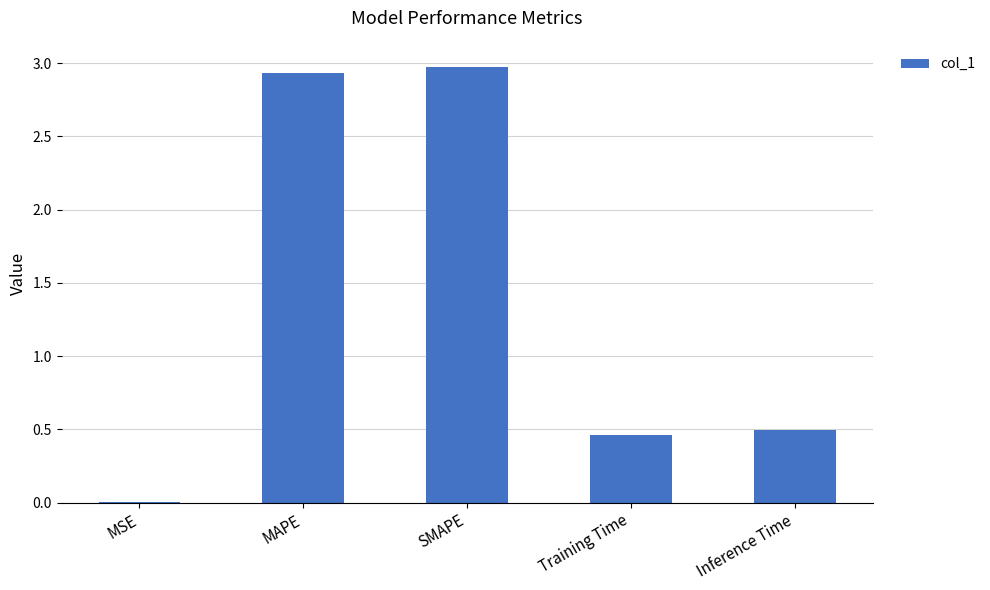

What is the change in value from MAPE to Training Time?

-2.5